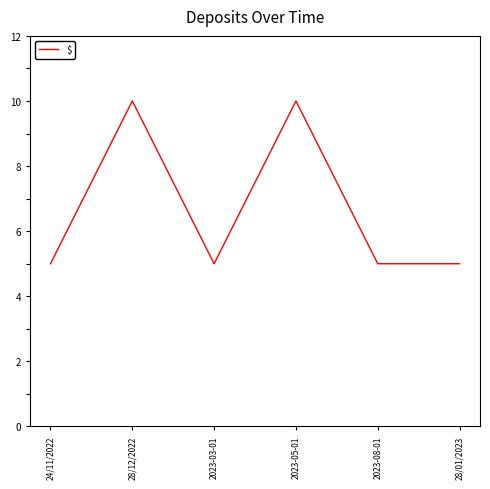

The chart shows a value of 17 at 28/12/2022. True or false?

False